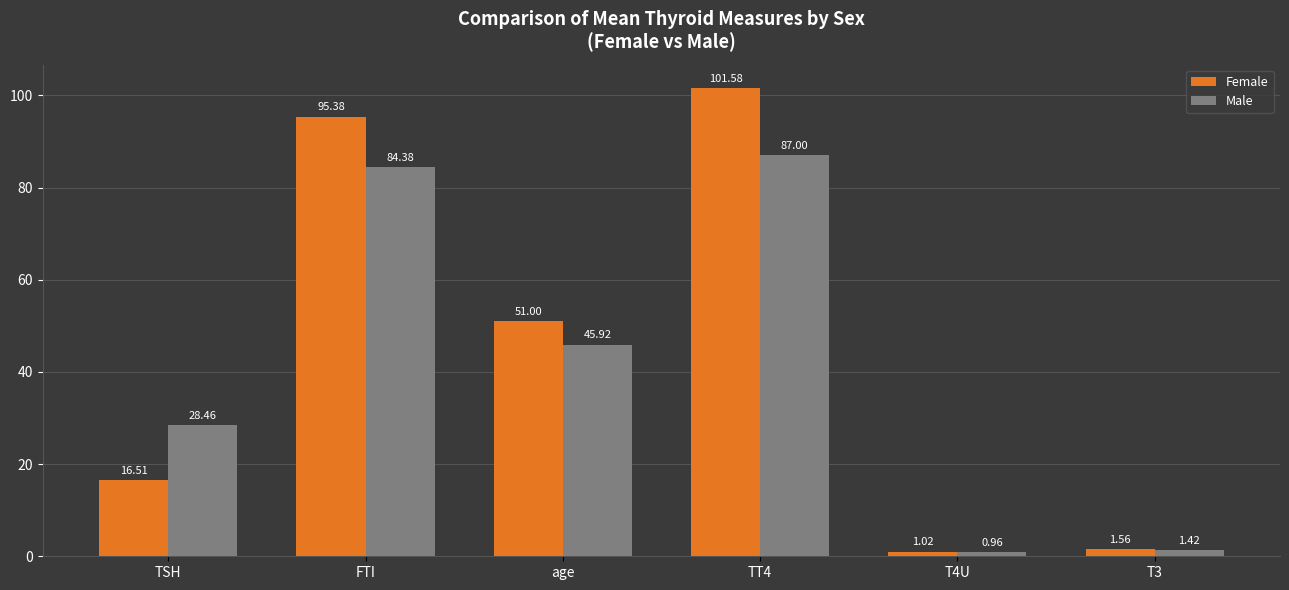

What is the sum of the Male values at T4U and T3?

2.4